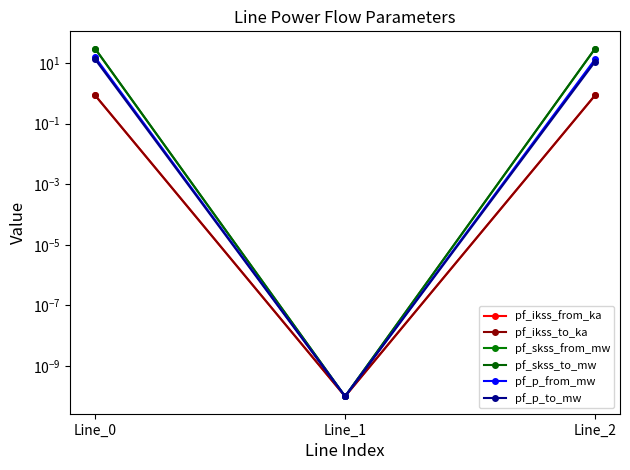

Which series has the largest total across all categories?

pf_skss_from_mw